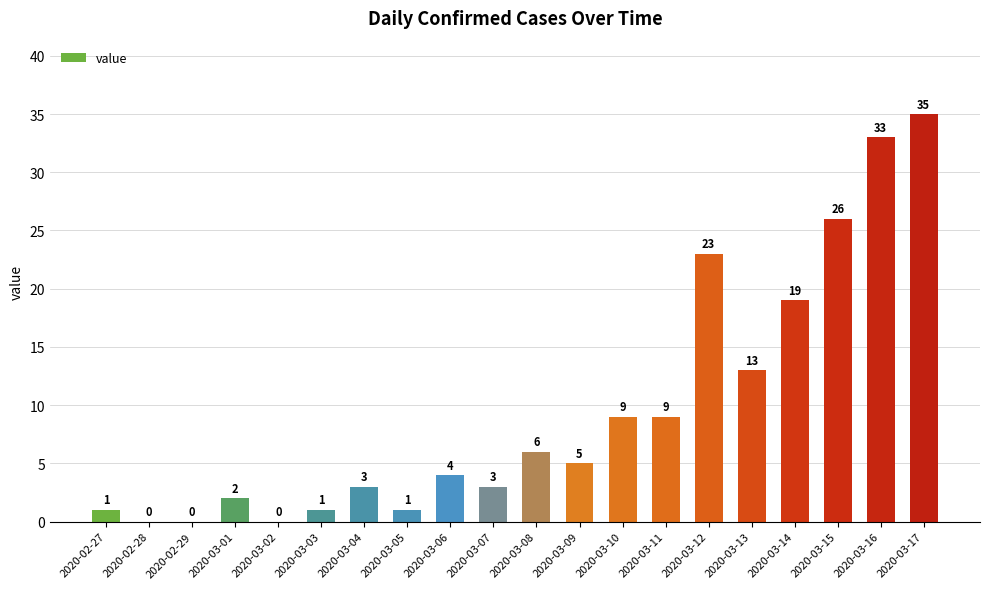

What is the greatest value displayed?

35